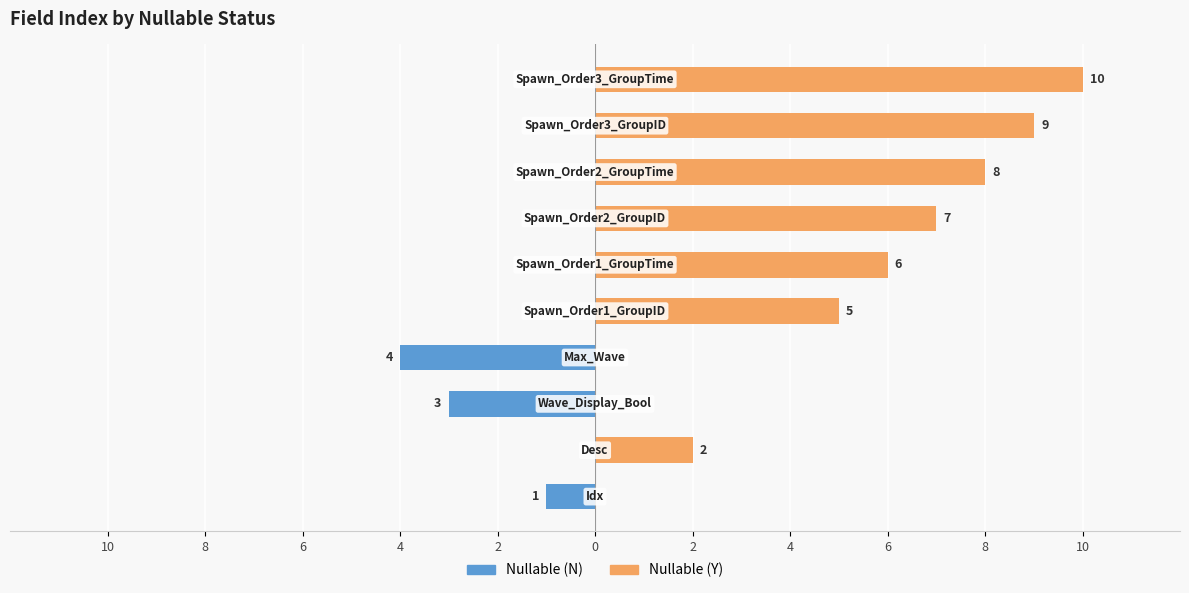

What is the spread (max minus min) of values at 8?

2